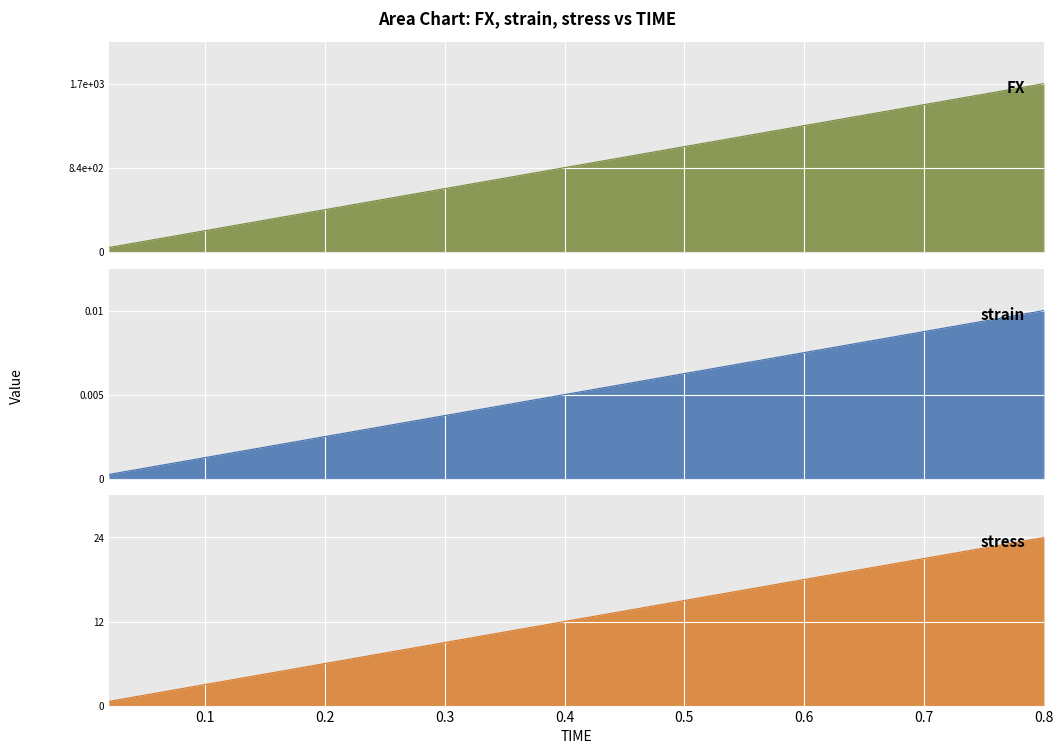

What is the difference between the second highest and second lowest values in the FX series?

1561.1